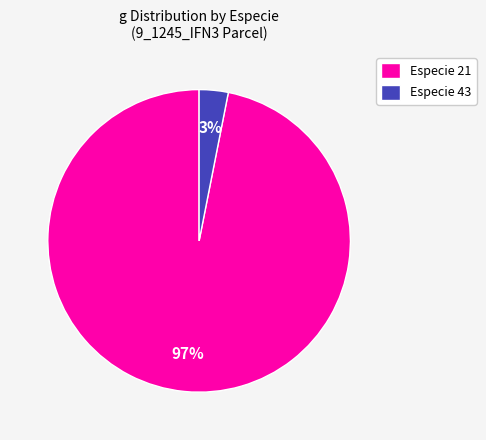

True or false: Especie 21 accounts for 97% of the total.

True